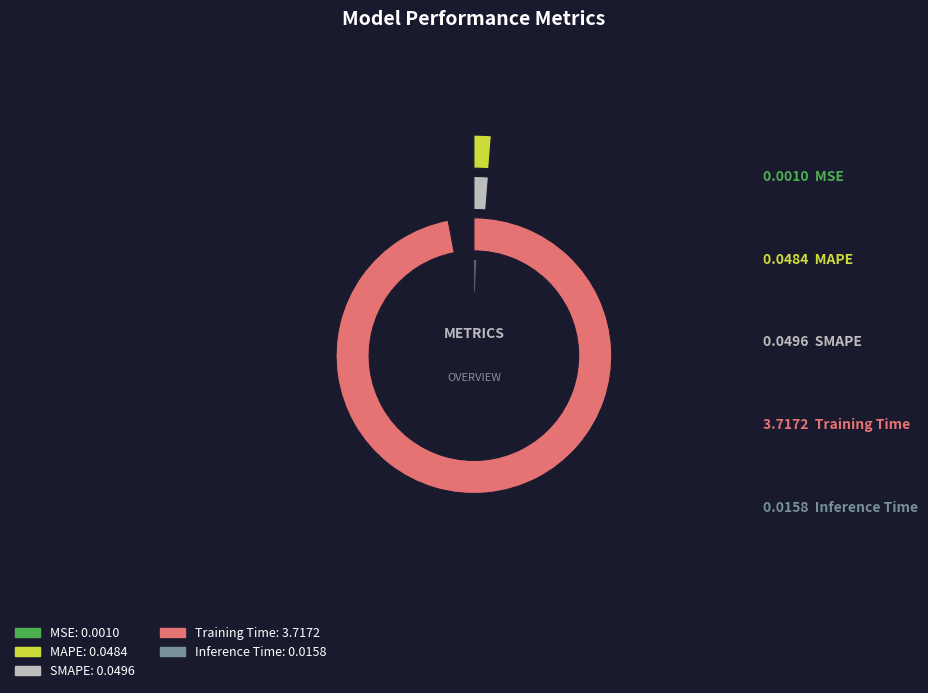

How many segments does this pie chart have?

5